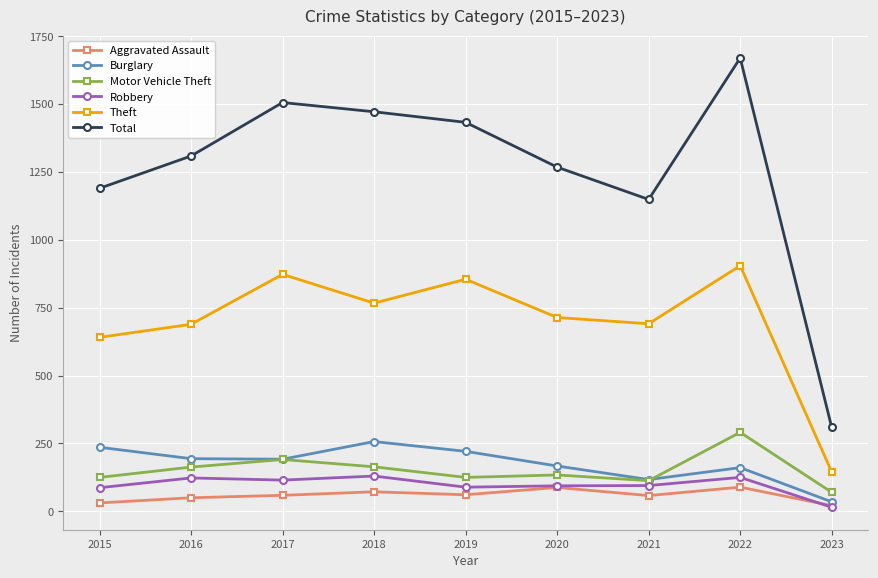

Where is the first local maximum for Theft?

2017